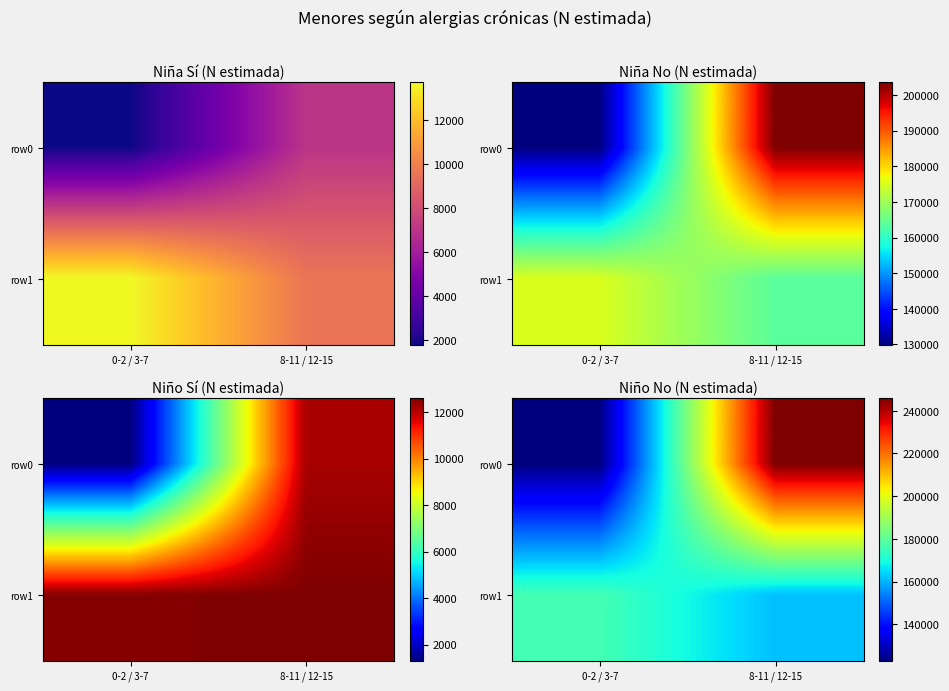

What is the sum of the row0 values at 8-11 / 12-15 and 0-2 / 3-7?

368738